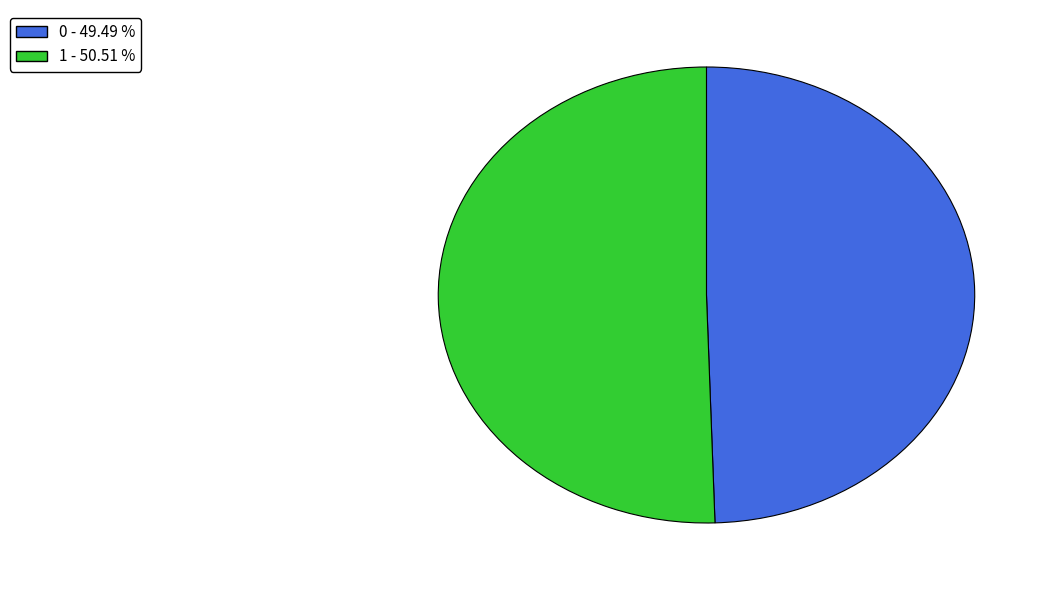

Between 1 - 50.51 % and 0 - 49.49 %, which is larger?

1 - 50.51 %